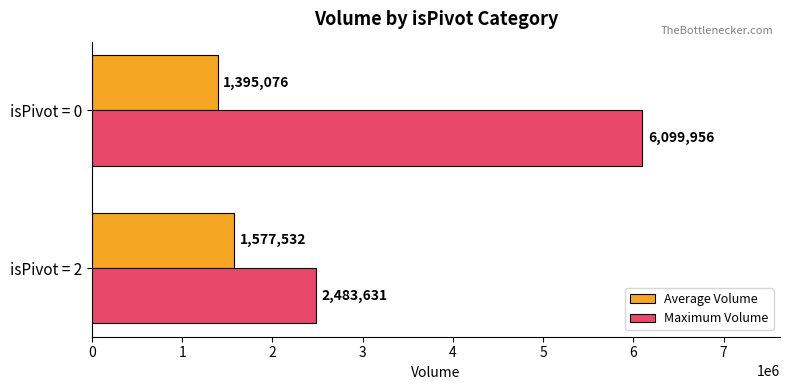

What value does the Maximum Volume series have at isPivot = 0?

6099956